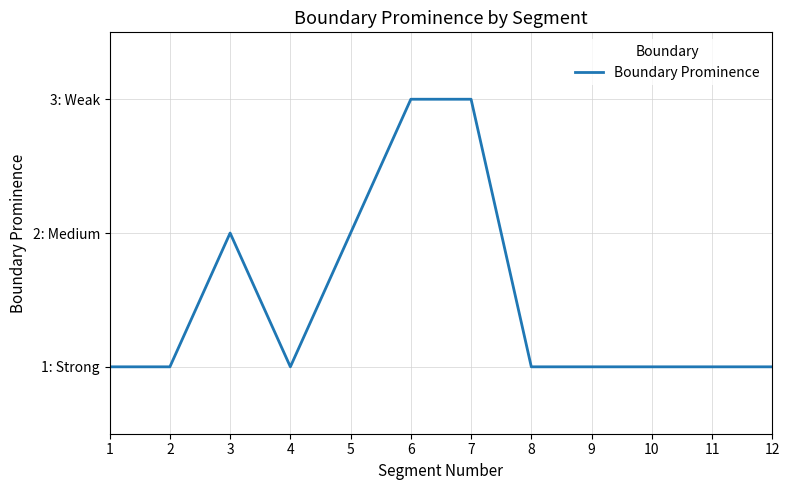

The chart shows a value of 3 at 7. True or false?

True